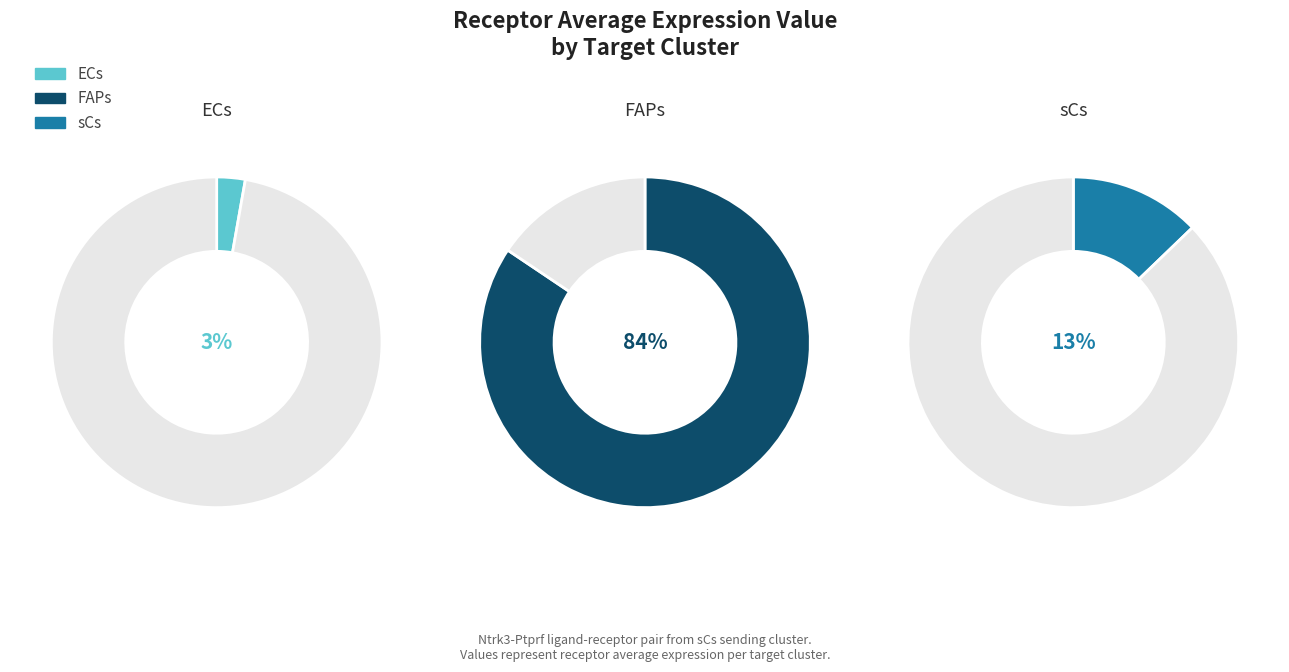

To the nearest percent, what percentage of the pie is ECs?

3%